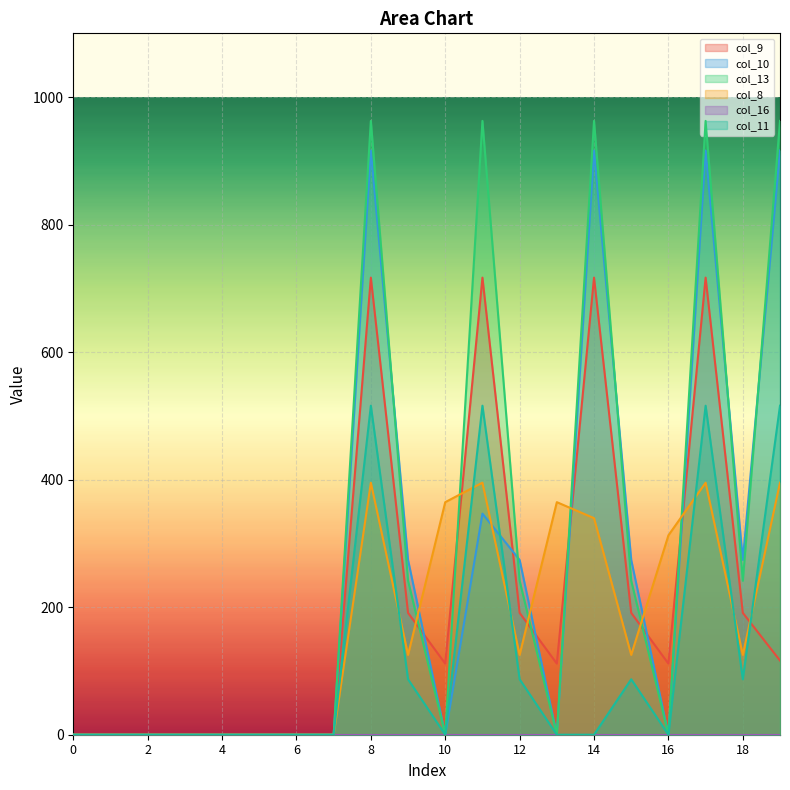

True or false: col_10 and col_11 intersect in this chart.

True